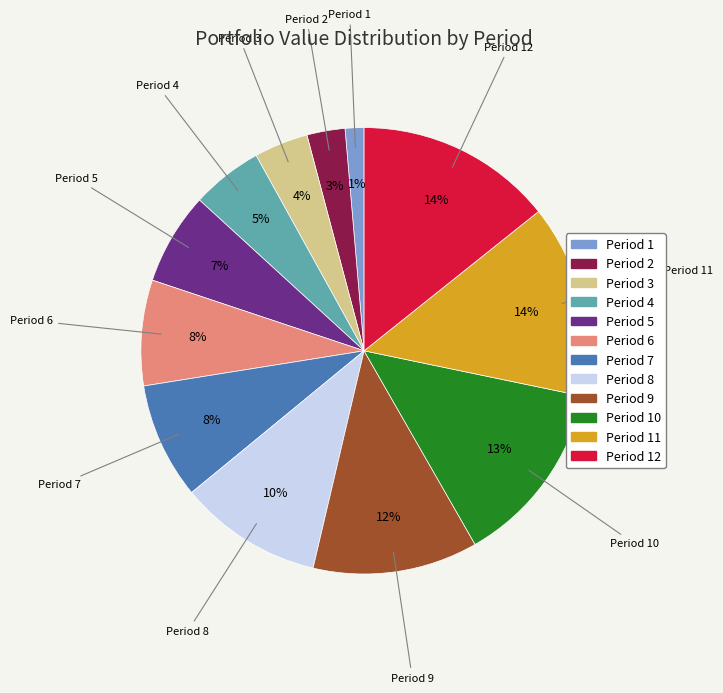

How many segments does this pie chart have?

12